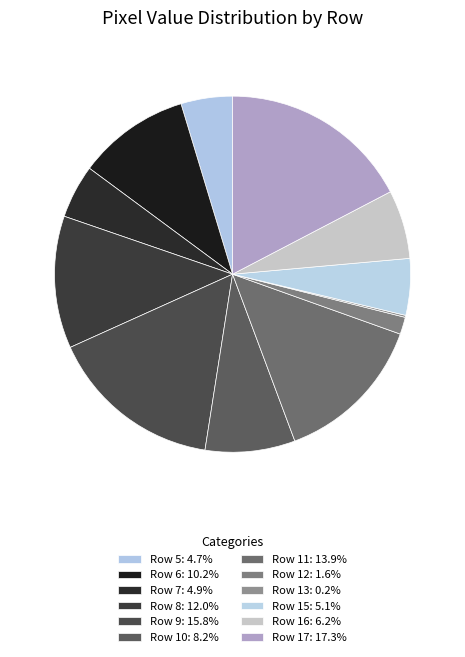

How much of the chart is everything except Row 15?

94.9%